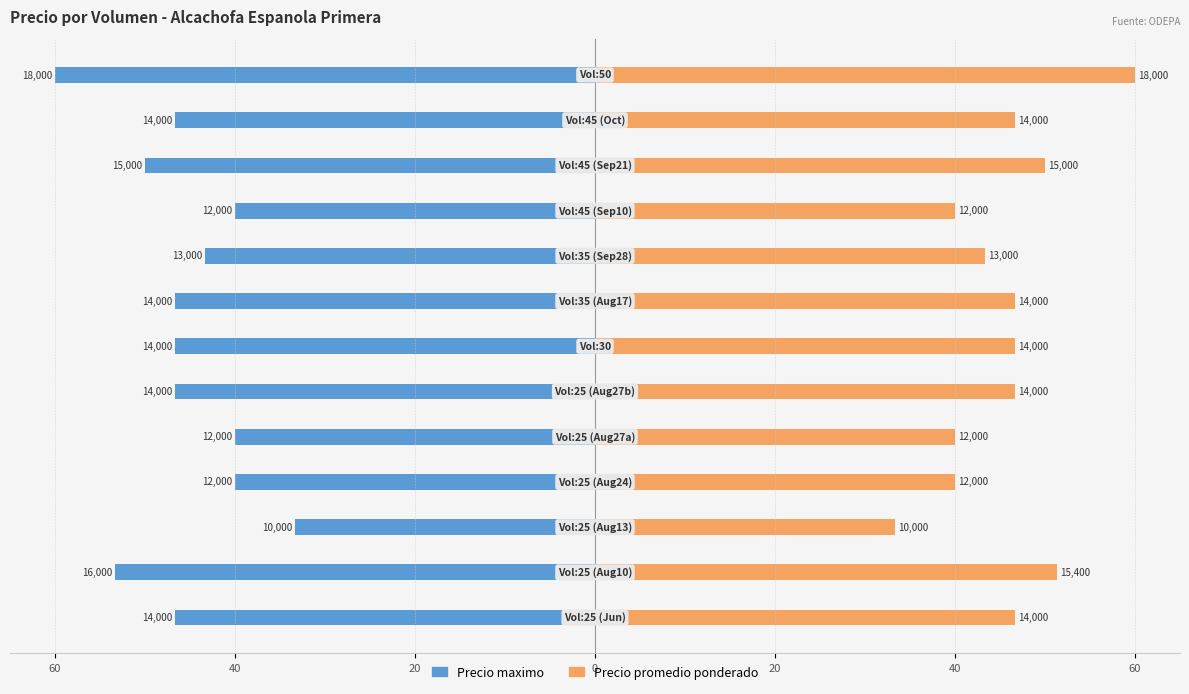

The value of Precio maximo at 20 is -40.0. True or false?

True